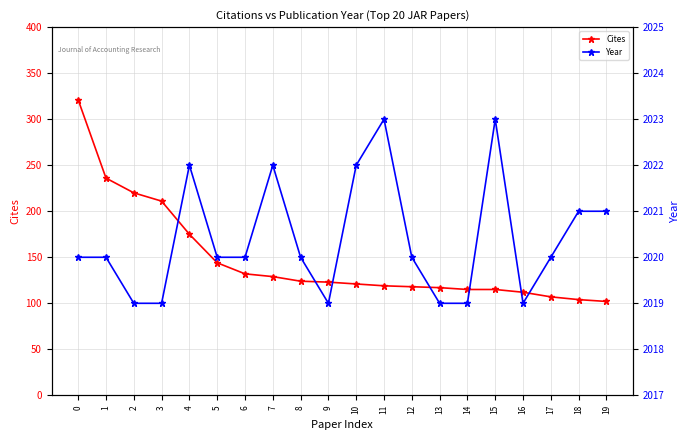

What is the spread (max minus min) of values at 18?

1917